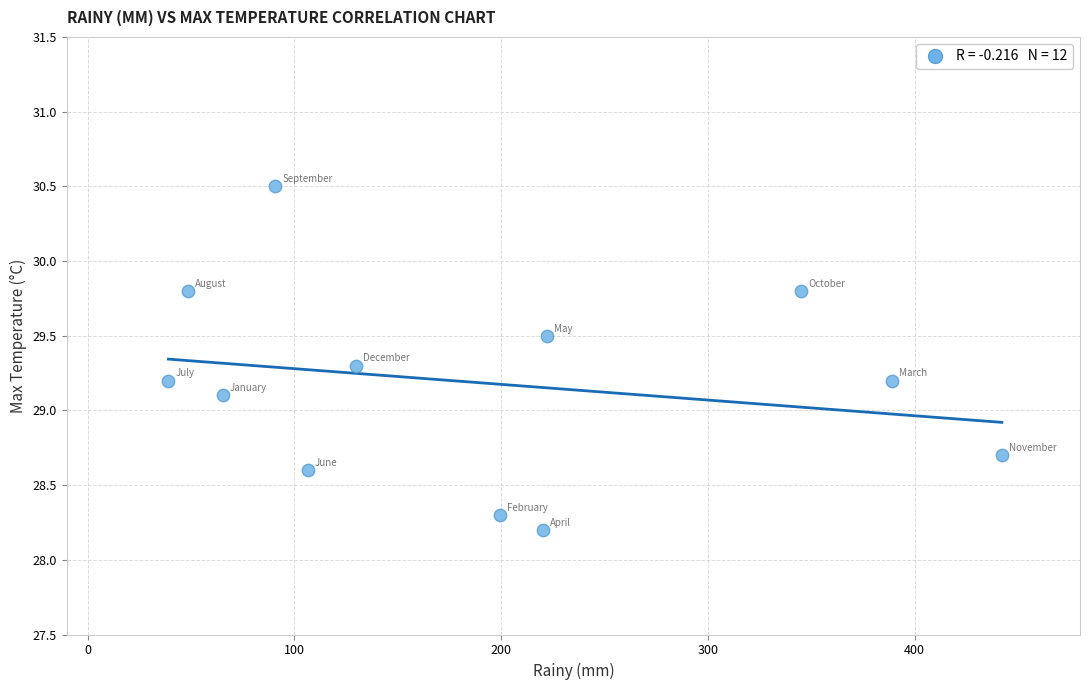

What is the average X value?

191.5